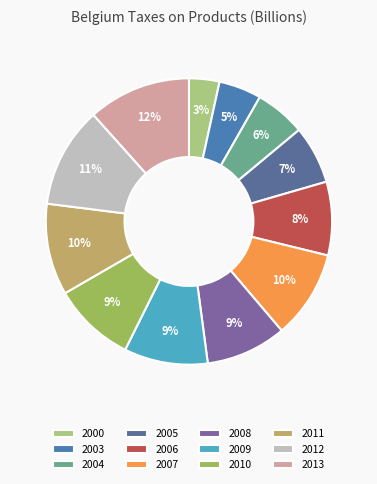

What percentage do 2008 and 2010 together represent?

18.4%